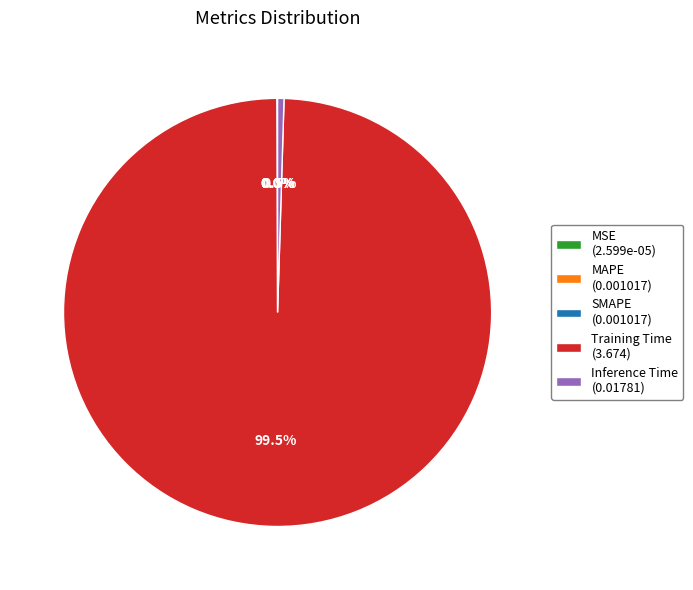

Is Inference Time the majority of the pie?

No